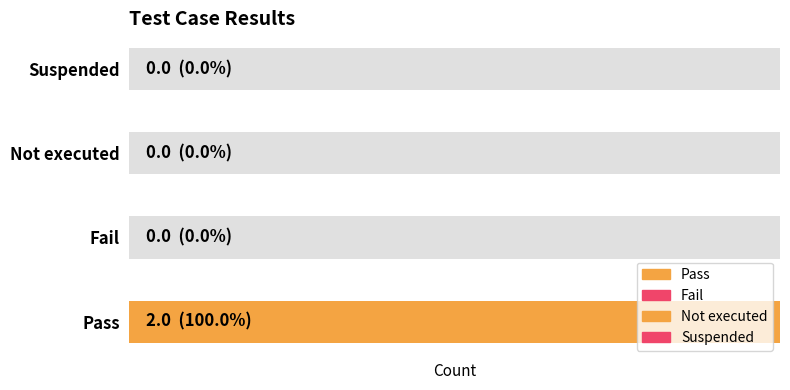

Reading left to right, what are all the values shown in this chart?

Pass=2	Fail=0	Not executed=0	Suspended=0